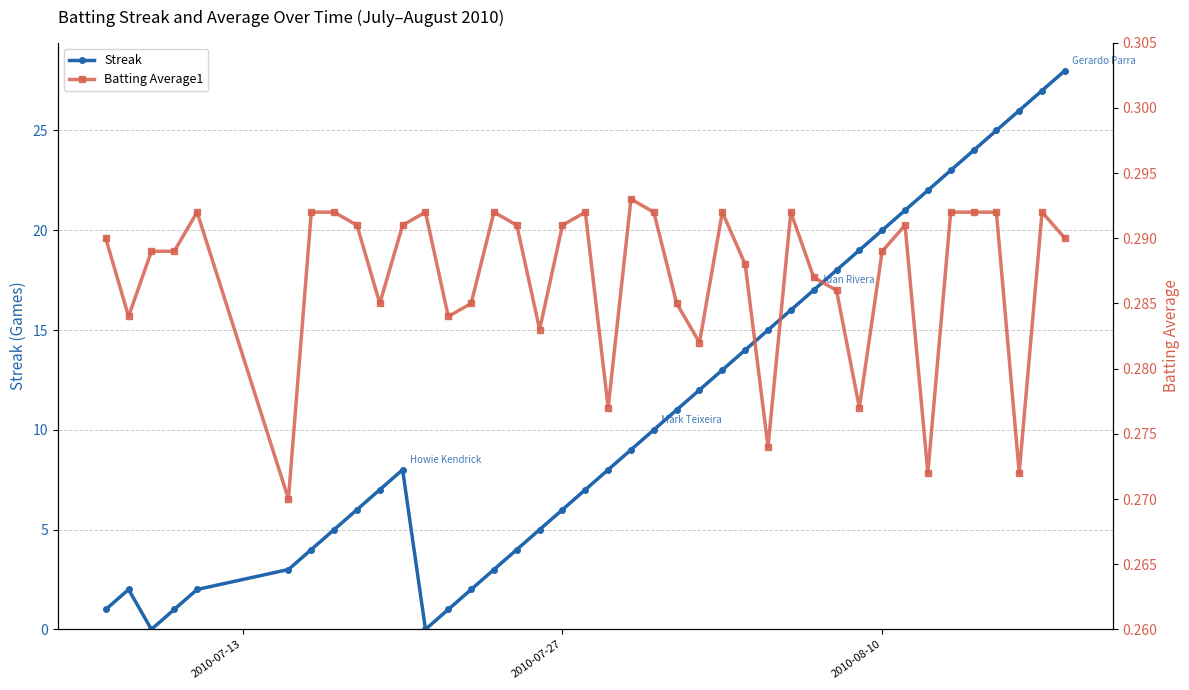

What is the value of the Streak point at the 28th from the left?

16.0